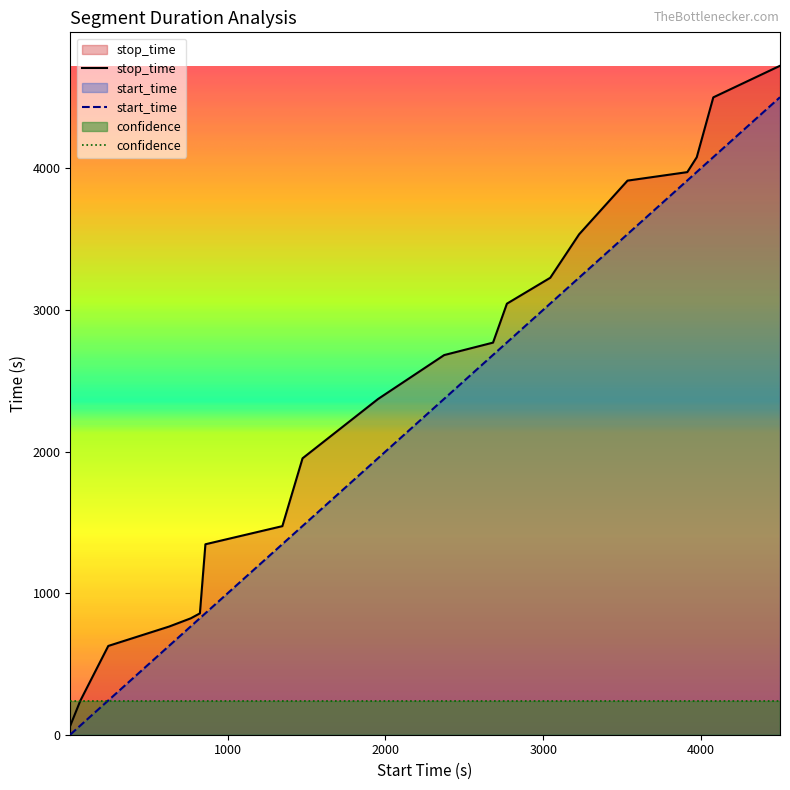

Reading left to right, transcribe all the data shown in this chart.

start_time: 1.0=1	65.0=65	242.0=242	628.0=628	765.0=765	823.0=823	858.0=858	1346.0=1346	1474.0=1474	1953.0=1953	2372.0=2372	2682.0=2682	2770.0=2770	3045.0=3045	3228.0=3228	3535.0=3535	3914.0=3914	3974.0=3974	4079.0=4079	4502.0=4502
stop_time: 1.0=64	65.0=241	242.0=627	628.0=764	765.0=822	823.0=857	858.0=1345	1346.0=1473	1474.0=1952	1953.0=2371	2372.0=2681	2682.0=2769	2770.0=3044	3045.0=3227	3228.0=3534	3535.0=3913	3914.0=3973	3974.0=4078	4079.0=4501	4502.0=4724